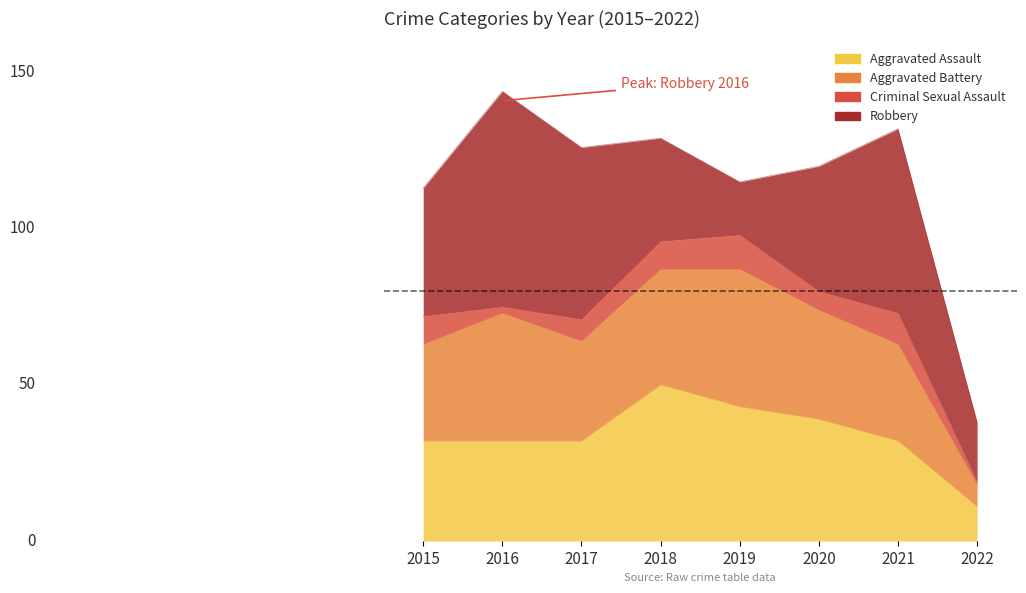

How many lines are shown in the chart?

4